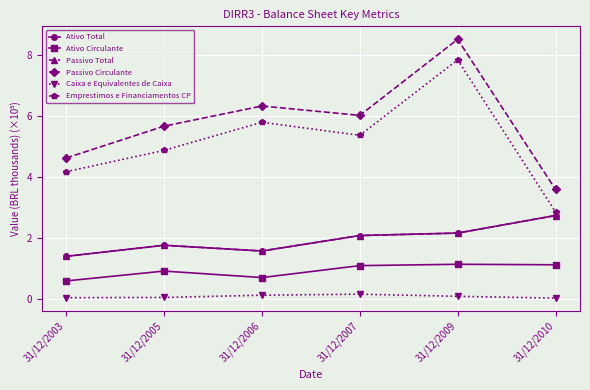

At which category does the chart reach its peak across all series?

31/12/2009